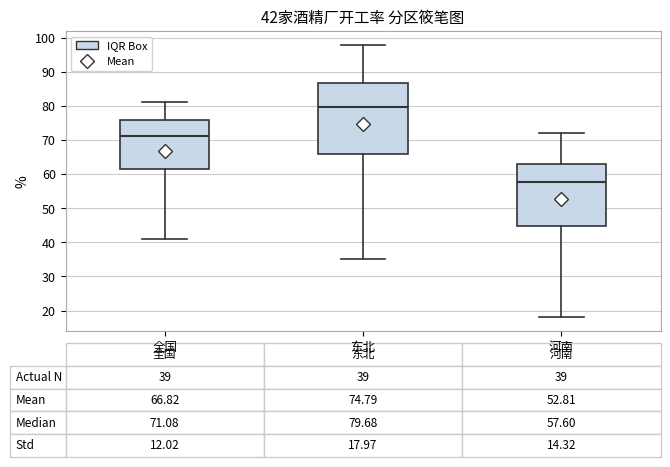

Comparing the boxes themselves (not the whiskers), which one is the tallest?

东北